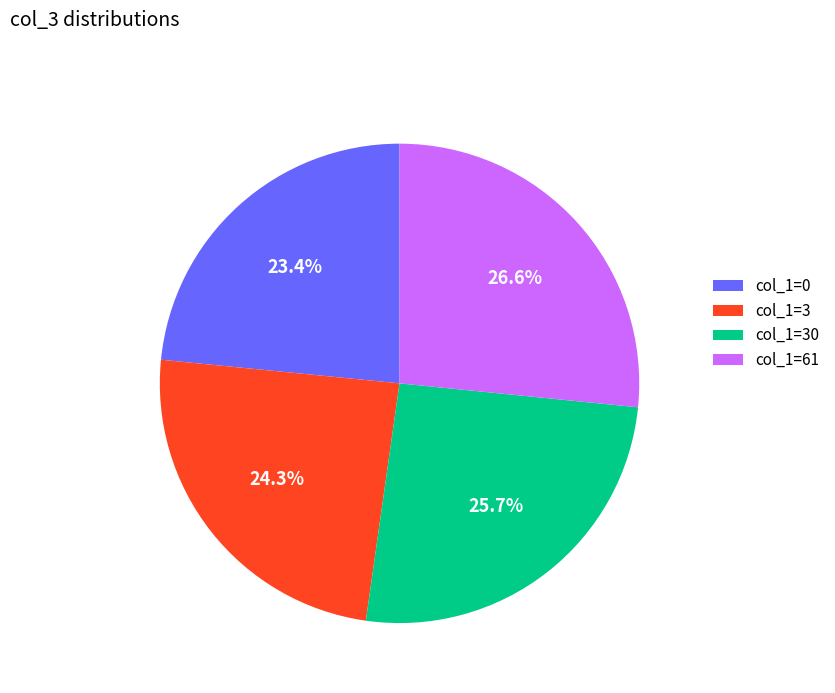

Rank the categories by value from highest to lowest.

col_1=61, col_1=30, col_1=3, col_1=0